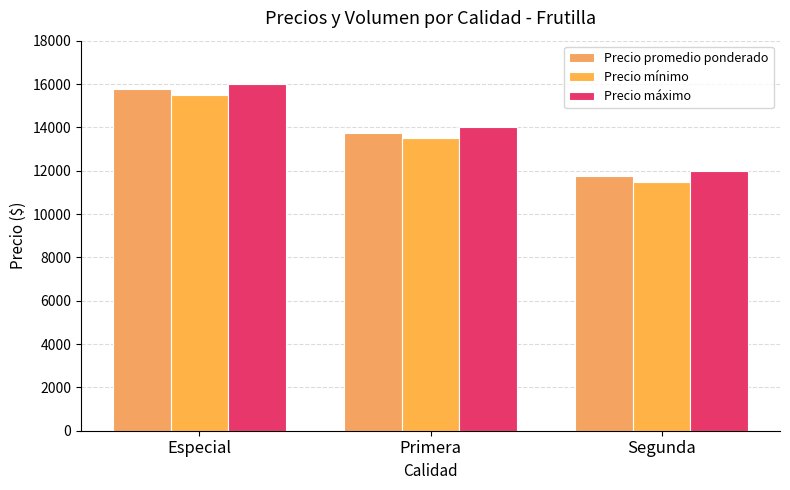

How many distinct data groups are displayed?

3